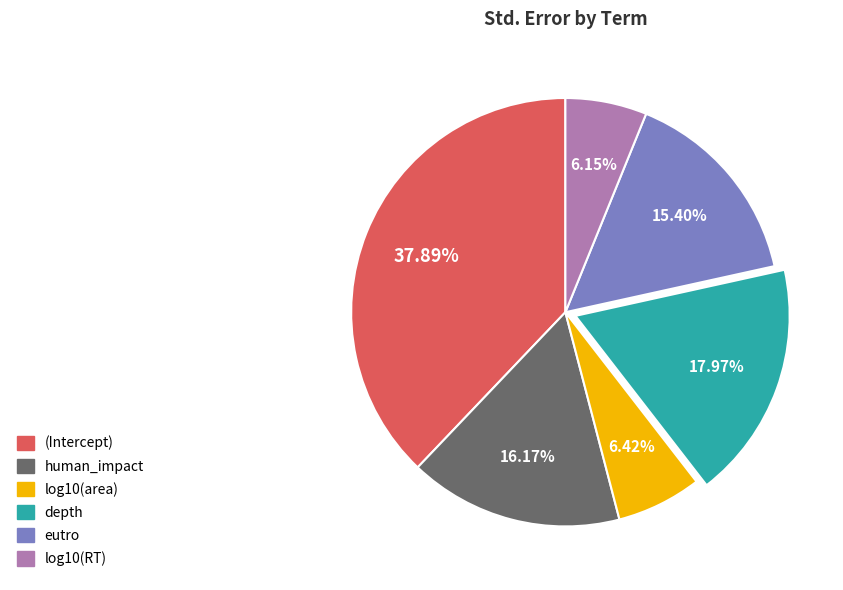

Which has a higher value, eutro or log10(area)?

eutro